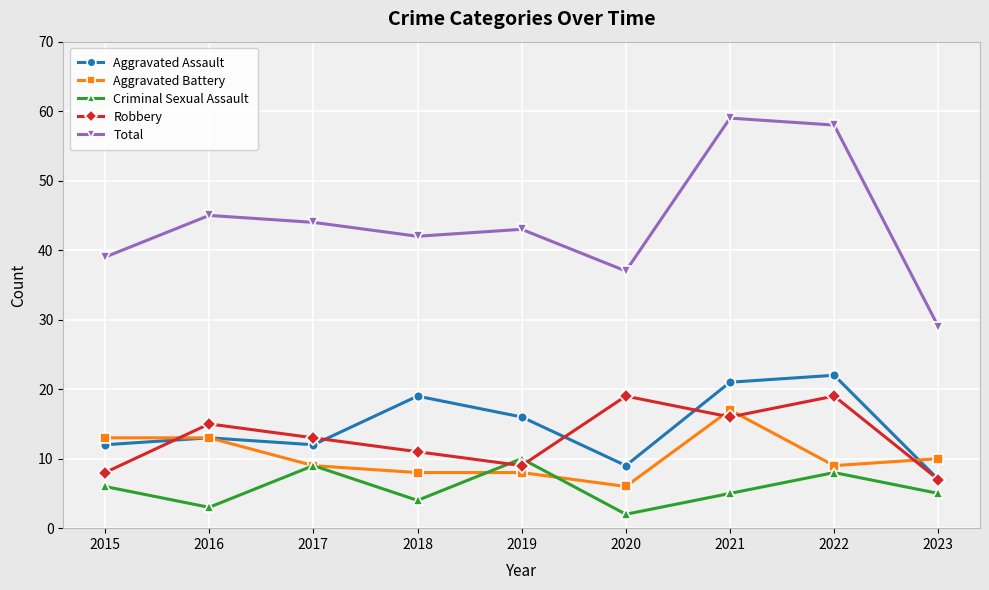

What value does the Criminal Sexual Assault series have at 2020?

2